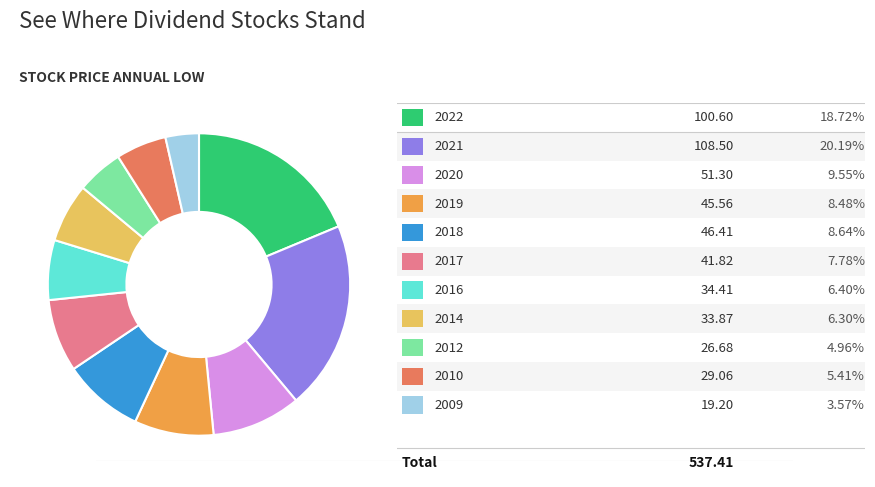

Is there any slice that represents more than half of the pie?

No